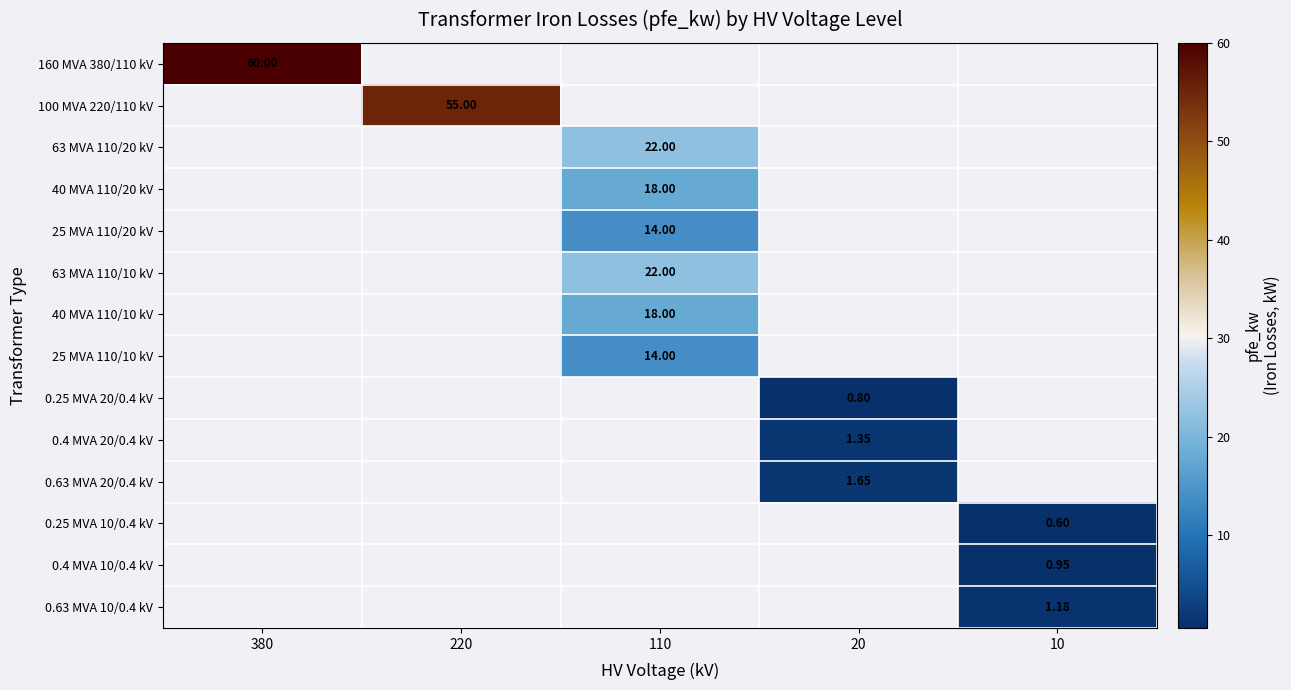

At how many categories does at least one series exceed 14?

3